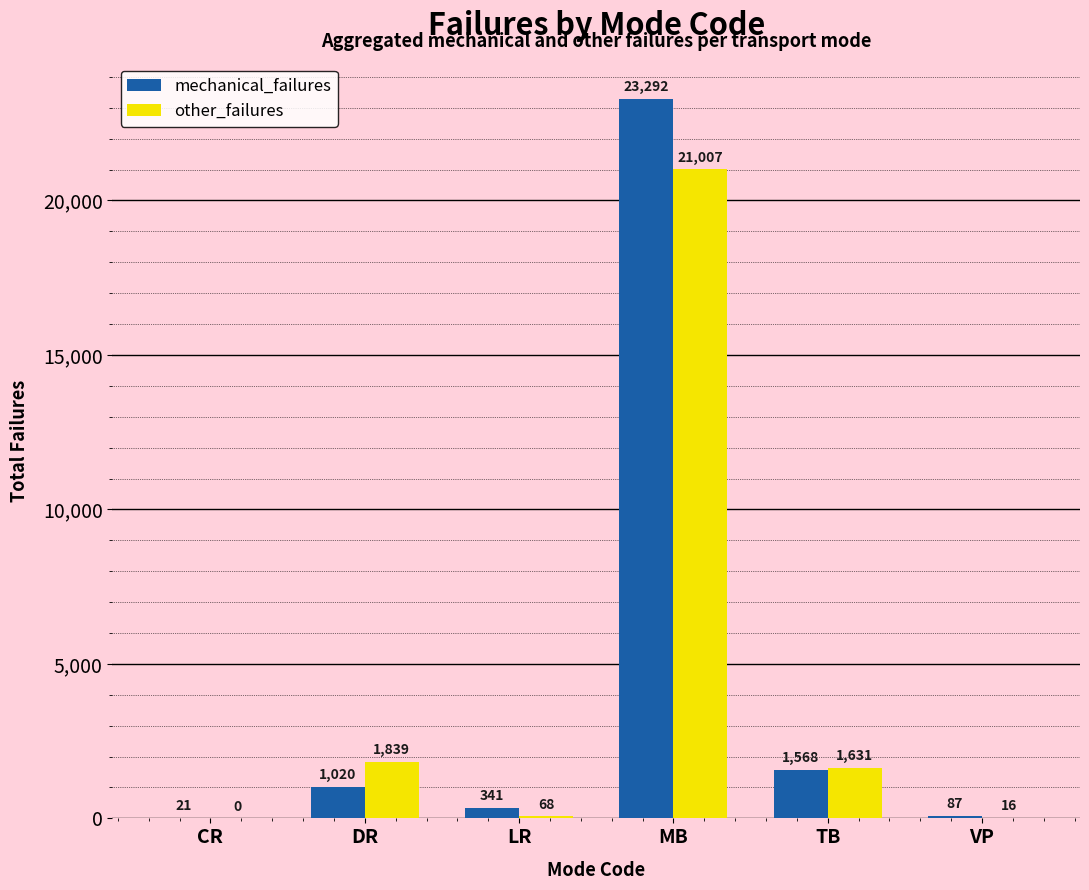

What is the greatest value displayed?

23292